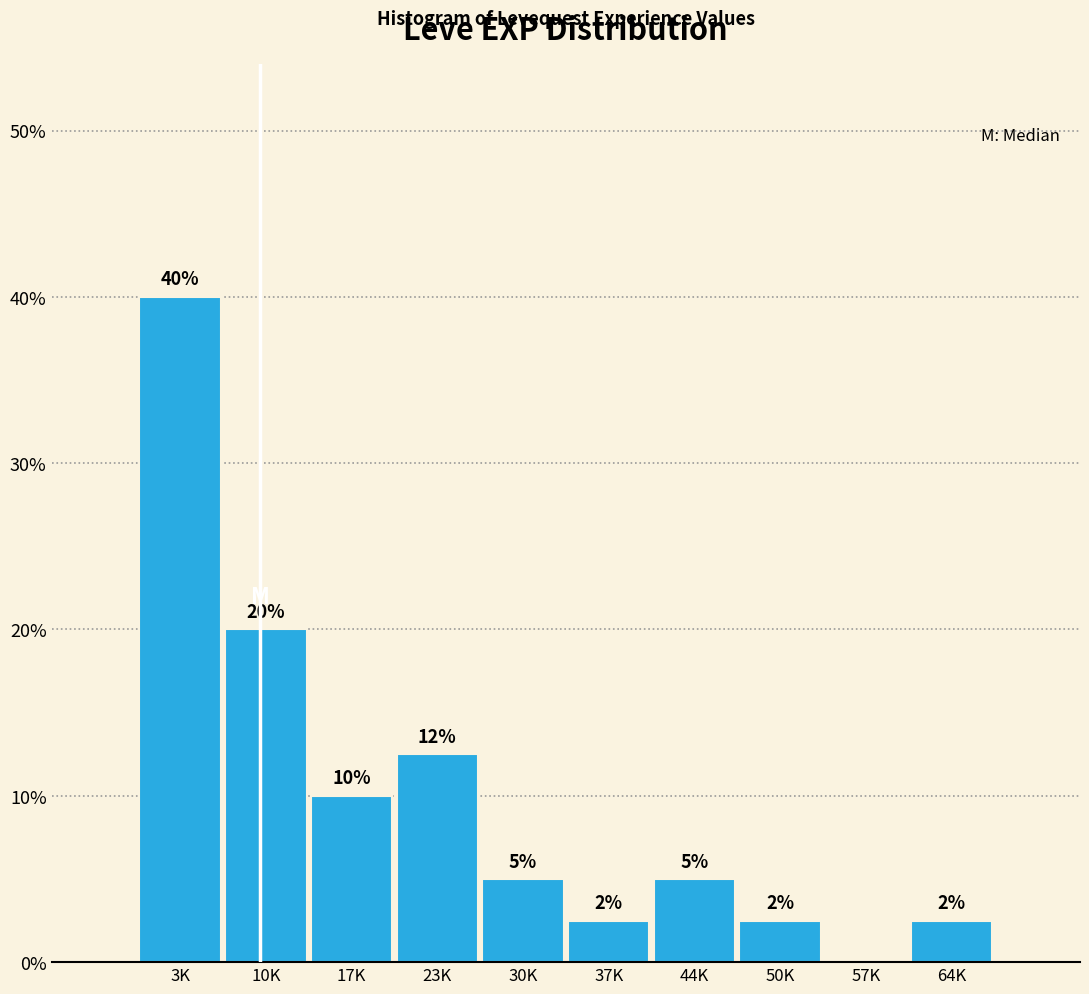

Between 17K and 57K, which is larger?

17K